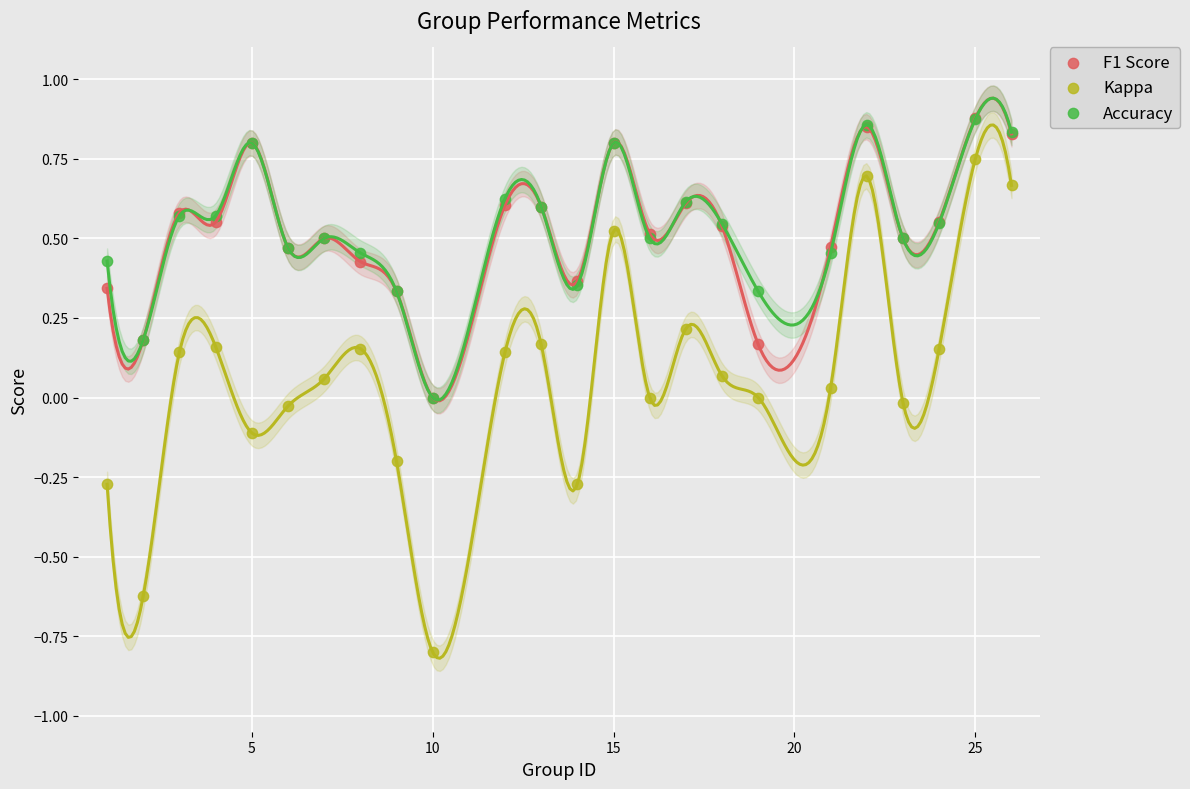

What are all the series names shown in the legend?

F1 Score, Kappa, Accuracy